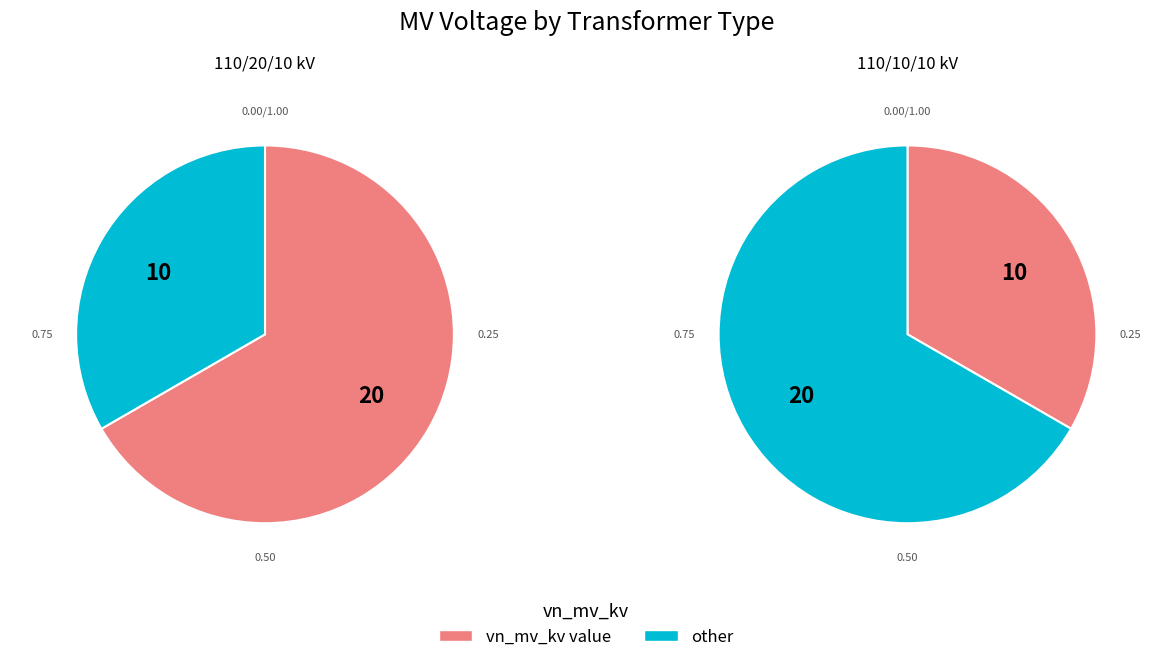

To the nearest percent, what is the combined percentage of 63/25/38 MVA 110/10/10 kV and 63/25/38 MVA 110/20/10 kV?

100%